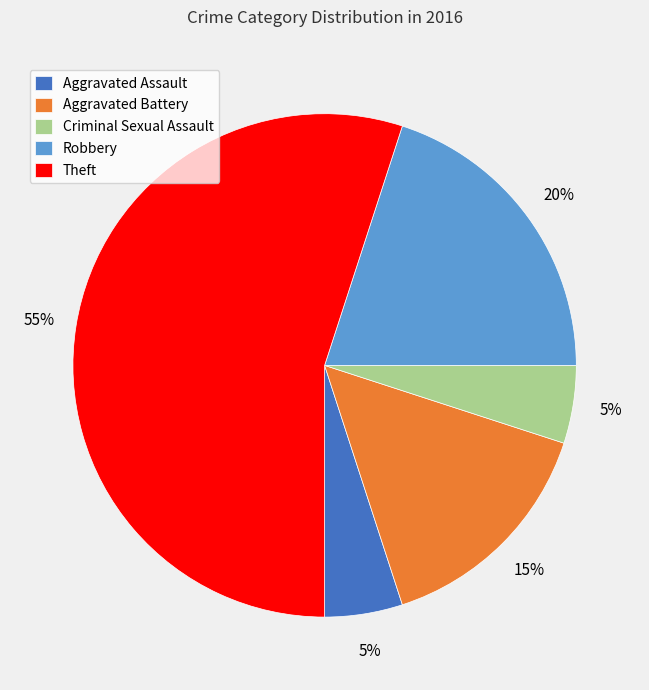

The Theft slice represents 55% of the pie. True or false?

True